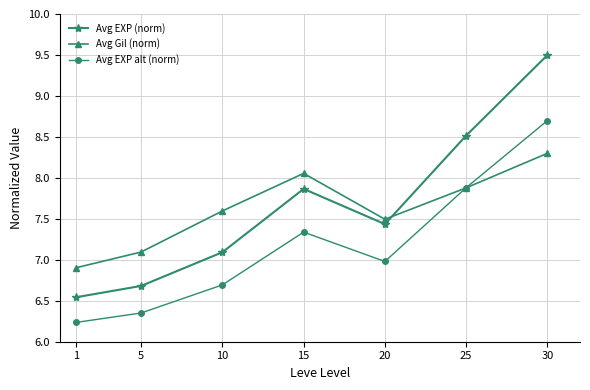

Rank the series at 5 from highest to lowest value.

Avg Gil (norm), Avg EXP (norm), Avg EXP alt (norm)